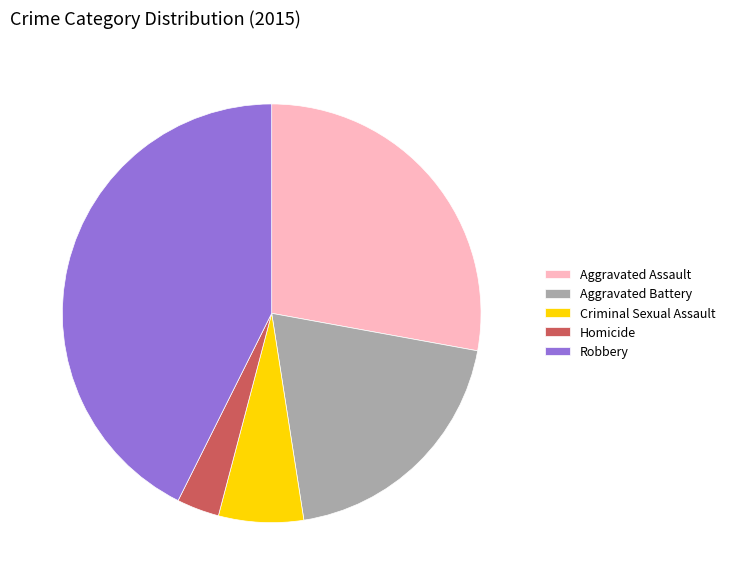

Which category has the smallest portion of the pie?

Homicide